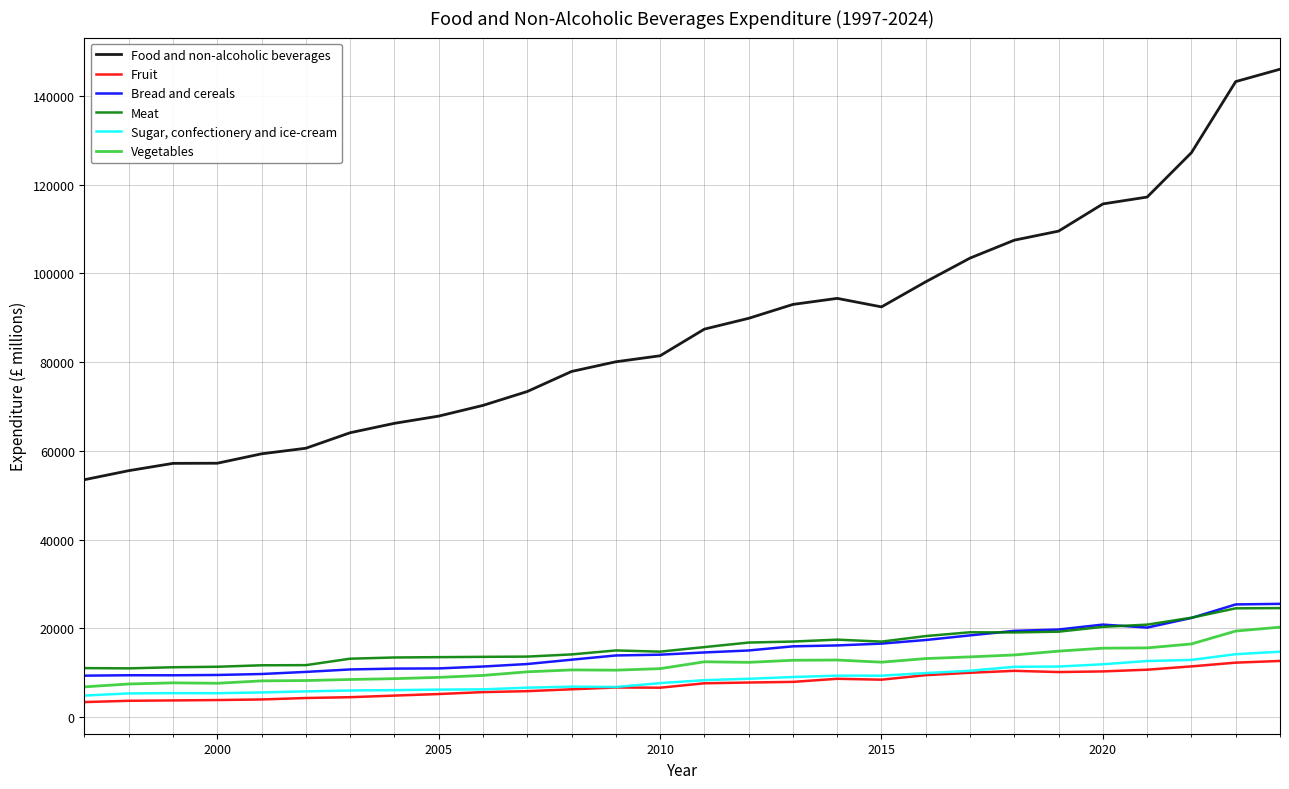

True or false: Meat and Sugar, confectionery and ice-cream intersect in this chart.

False